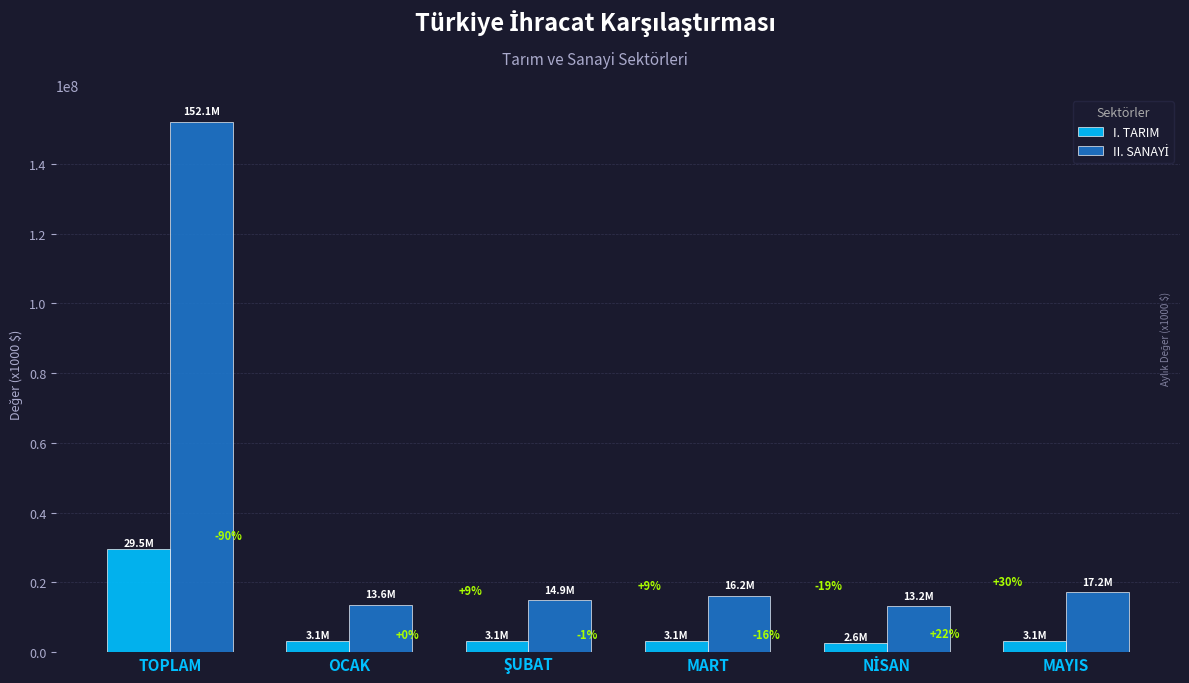

What is the maximum value shown in the chart?

152091935.7